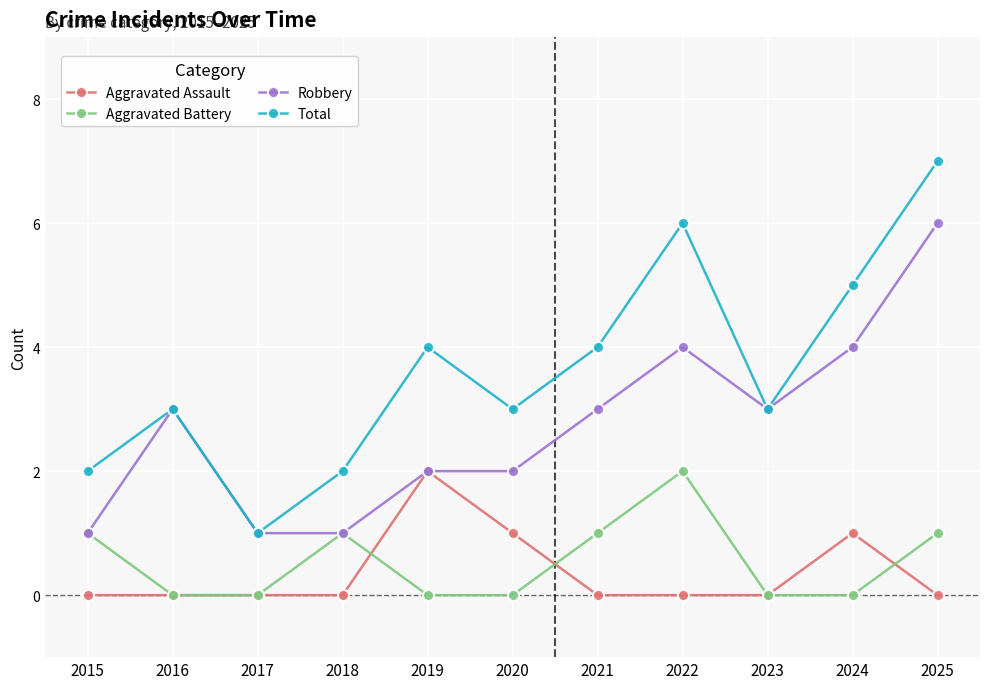

At 2021, list the series in order from largest to smallest.

Total, Robbery, Aggravated Battery, Aggravated Assault